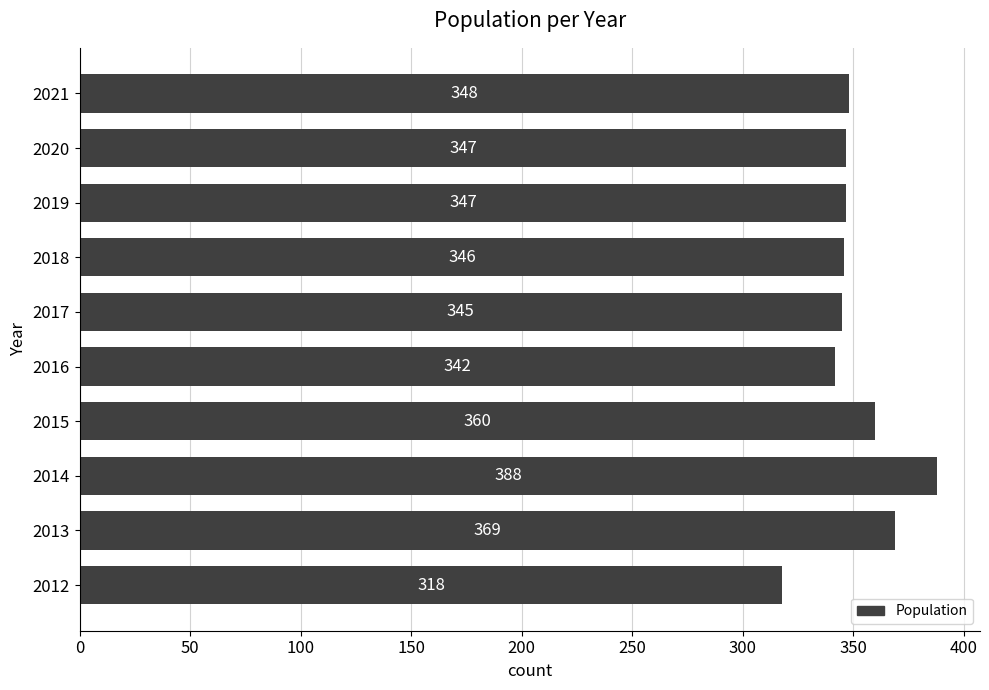

The value at 2015 is 360. True or false?

True